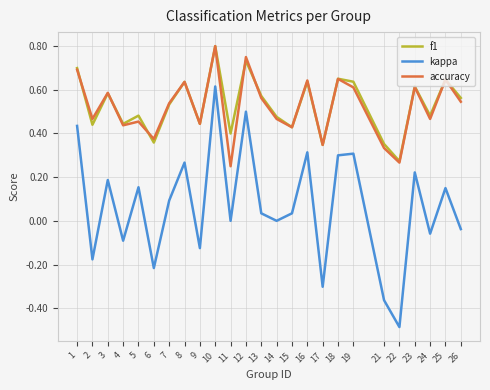

True or false: accuracy has a value of 0.3 at 17.

True